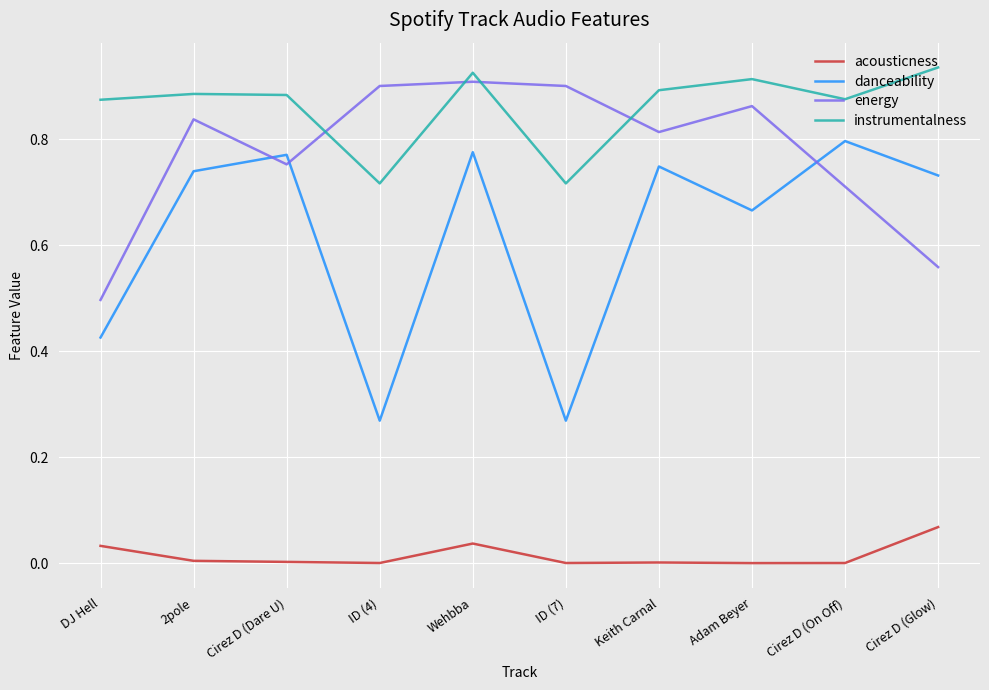

Which series has the largest range (max minus min)?

danceability